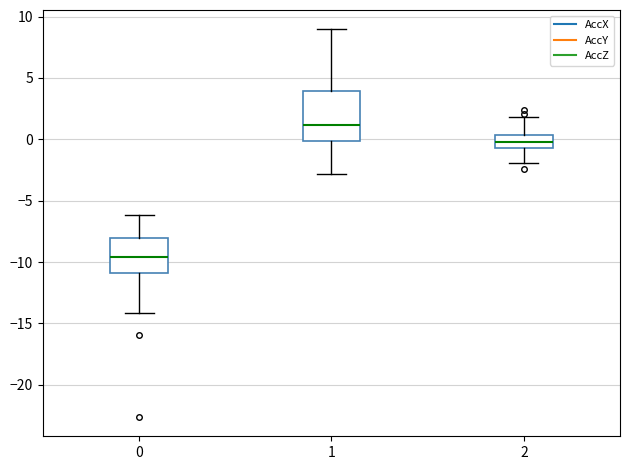

Reading left to right, read every box against the y-axis: the position of its median line, the range the box covers, and the ends of its whiskers. The values are not printed on the chart, so give them approximately, as read against the axis.

0: median -9.5, box -11.0 to -8.0, whiskers -14.0 to -6.0
1: median 1.0, box 0.0 to 4.0, whiskers -3.0 to 9.0
2: median 0.0, box -0.5 to 0.5, whiskers -2.0 to 2.0